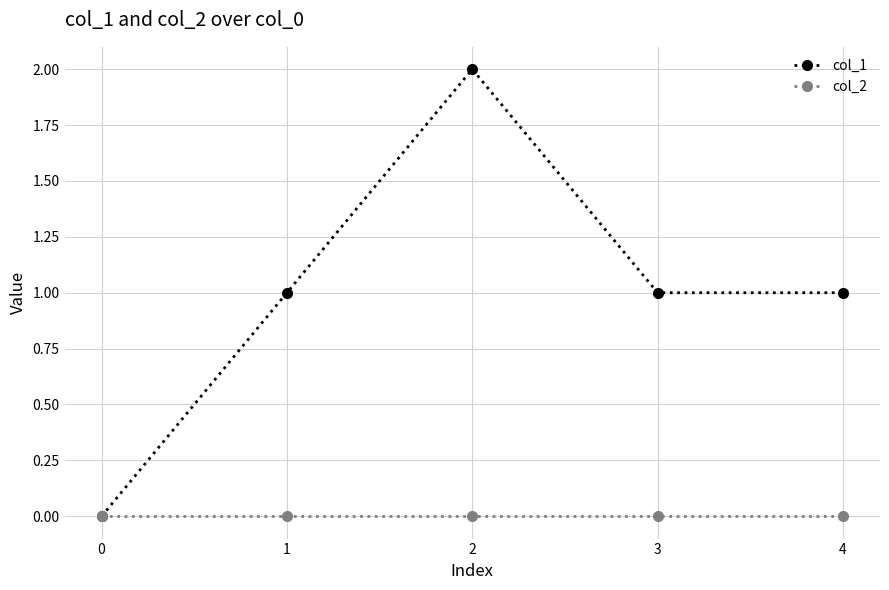

The value of col_2 at 0 is 0. True or false?

True